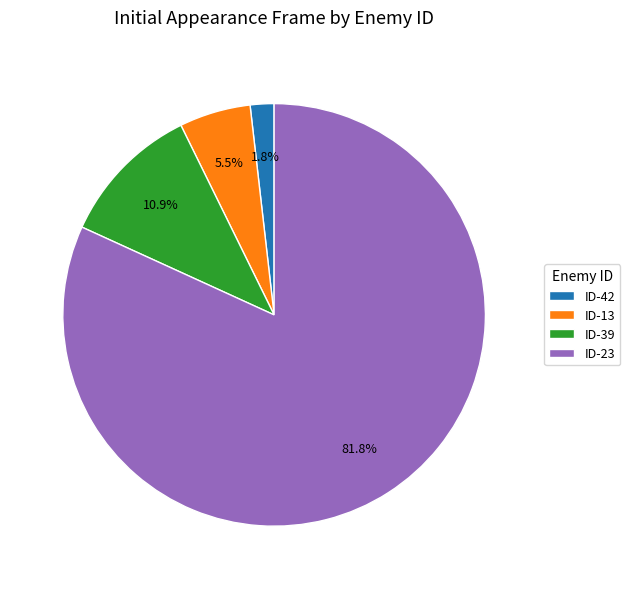

Which category has the smallest portion of the pie?

ID-42